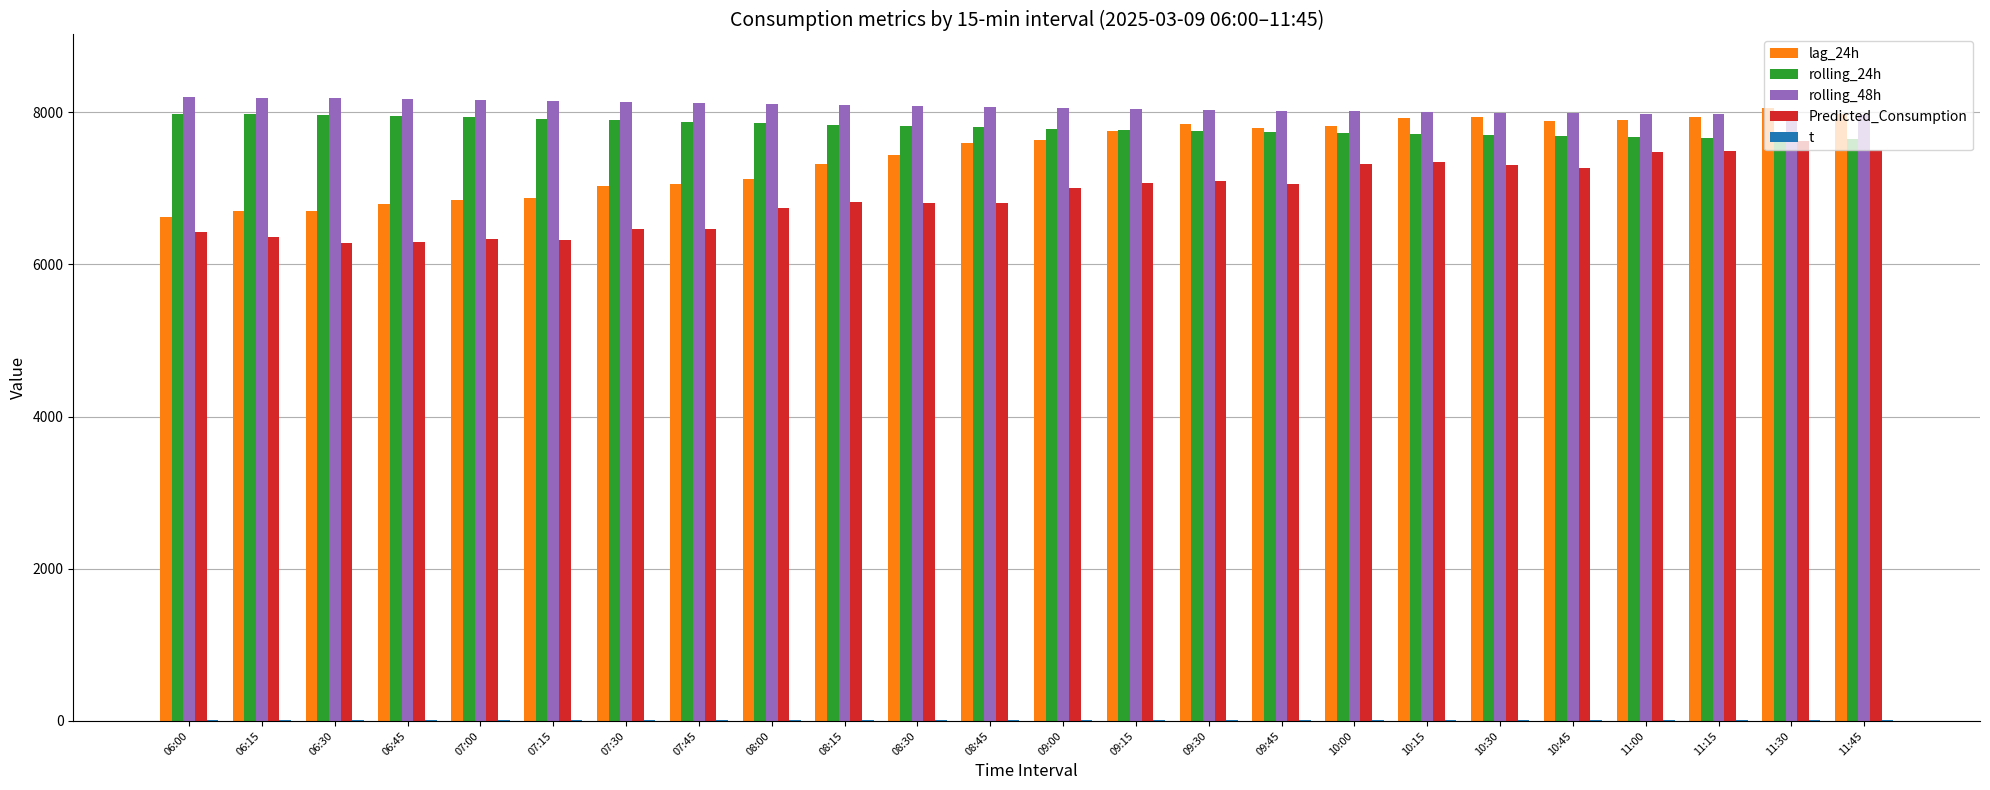

At how many categories does at least one series exceed 5214?

24